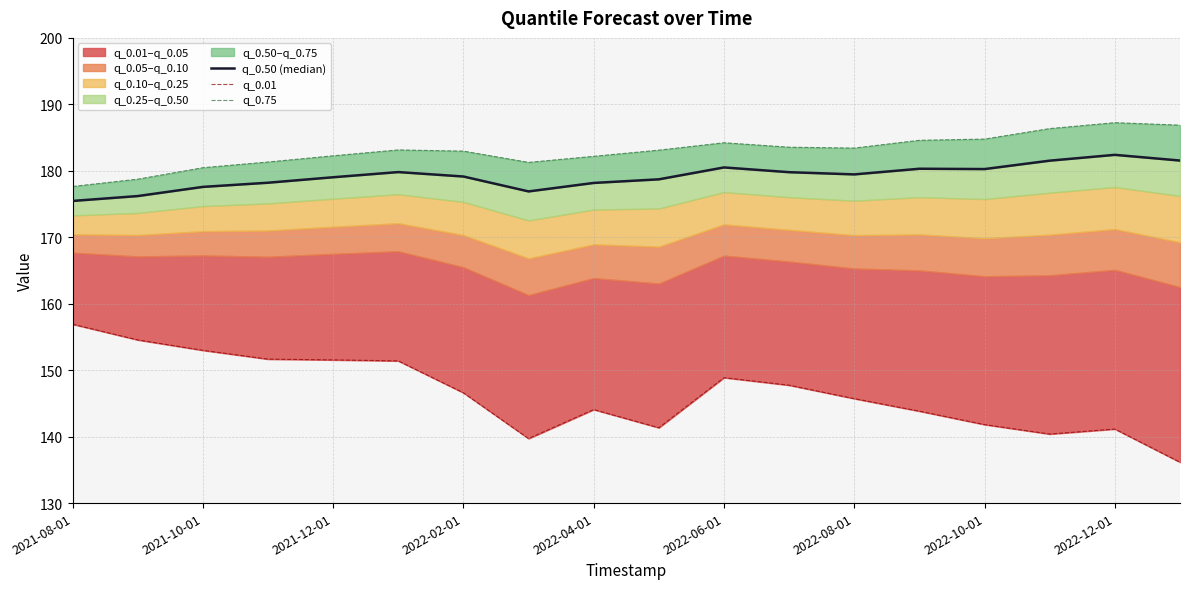

Between 9 and 16, which is larger?

16